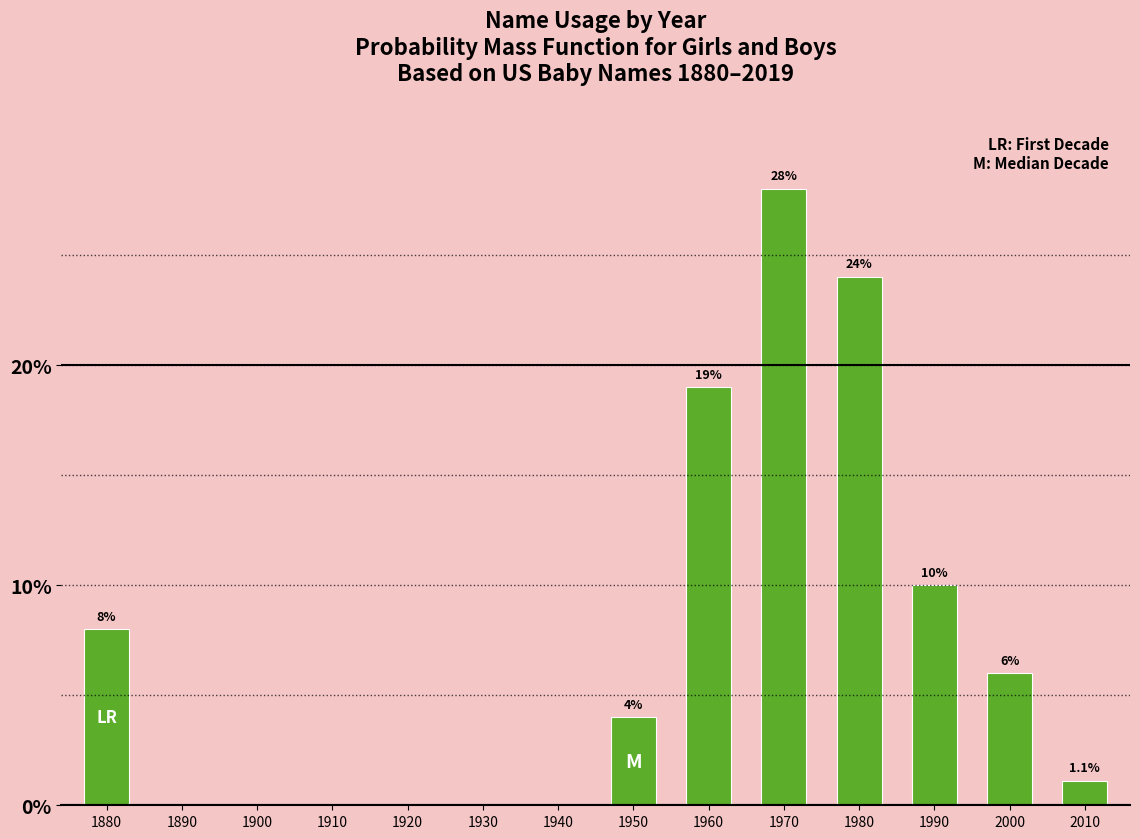

Reading left to right, extract all data points from this chart.

1880=8.0	1890=0.0	1900=0.0	1910=0.0	1920=0.0	1930=0.0	1940=0.0	1950=4.0	1960=19.0	1970=28.0	1980=24.0	1990=10.0	2000=6.0	2010=1.1